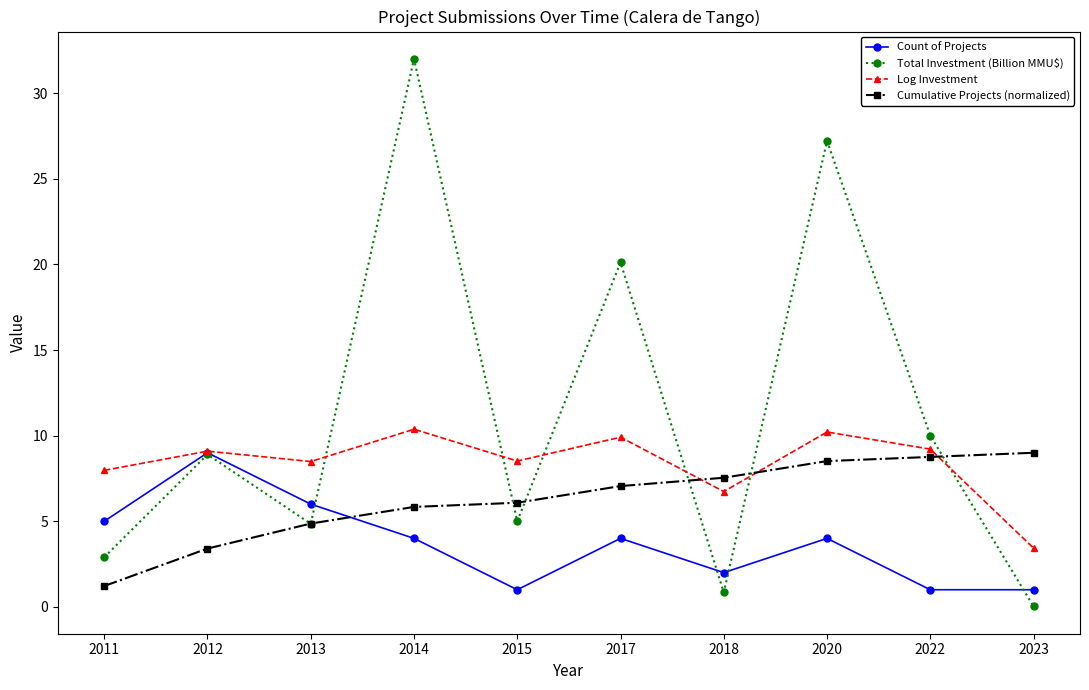

Which label corresponds to the largest value in the chart?

2014